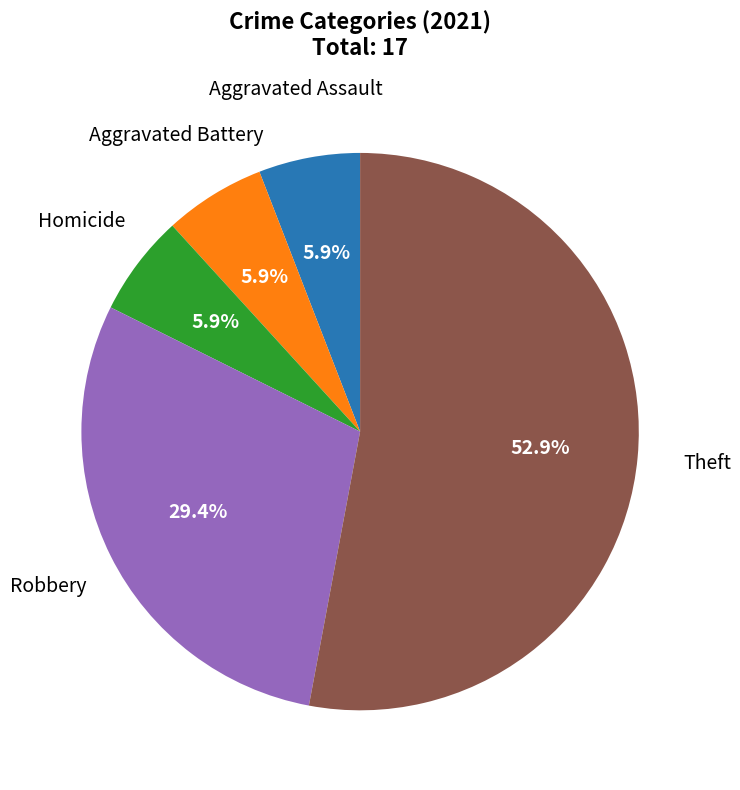

To the nearest percent, what is the average slice percentage?

20%